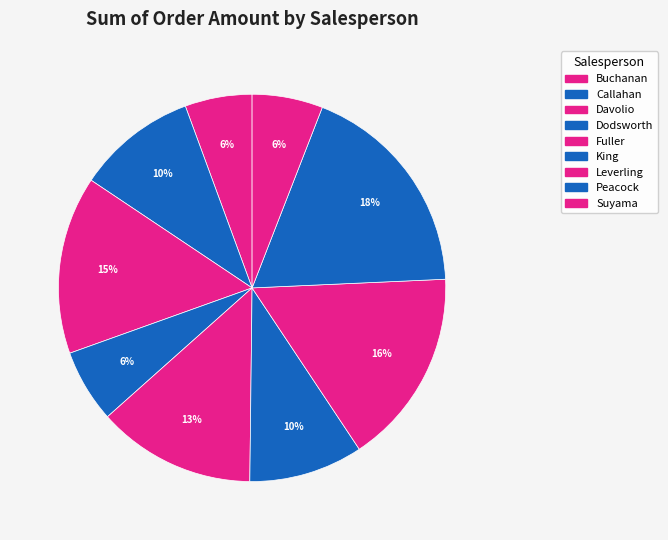

Is the sum of Leverling and Dodsworth greater than half?

No